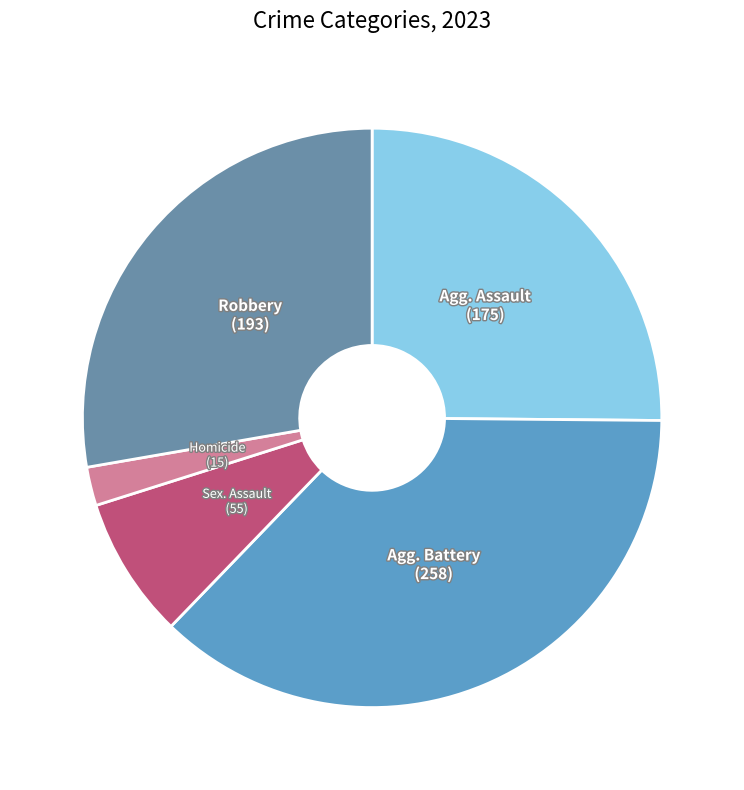

How many slices are in this pie chart?

5